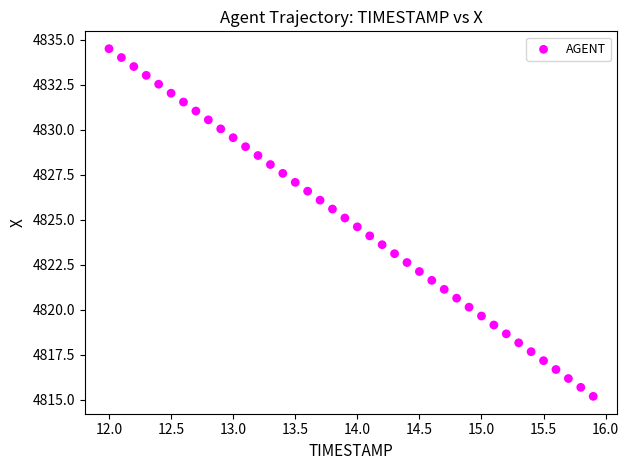

What is the range of Y values (max minus min)?

19.3